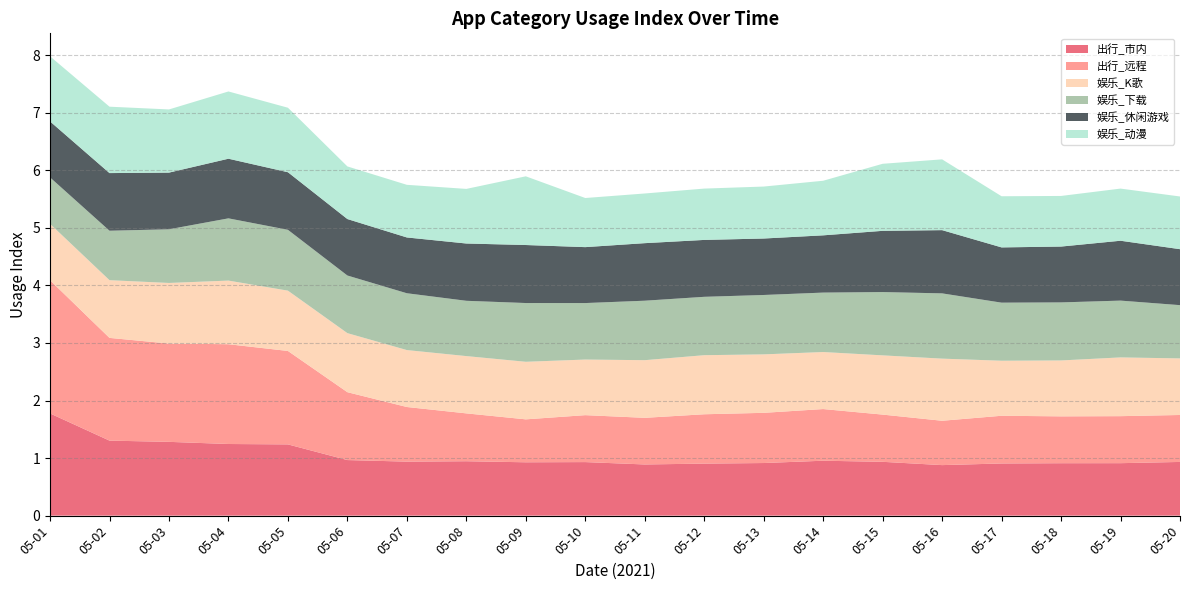

Reading left to right, list all the values displayed in this chart.

出行_市内: 1.8	1.3	1.3	1.2	1.2	1.0	0.9	0.9	0.9	0.9	0.9	0.9	0.9	1.0	0.9	0.9	0.9	0.9	0.9	0.9
出行_远程: 2.3	1.8	1.7	1.7	1.6	1.2	0.9	0.8	0.7	0.8	0.8	0.9	0.9	0.9	0.8	0.8	0.8	0.8	0.8	0.8
娱乐_K歌: 1.0	1.0	1.1	1.1	1.0	1.0	1.0	1.0	1.0	1.0	1.0	1.0	1.0	1.0	1.0	1.1	1.0	1.0	1.0	1.0
娱乐_下载: 0.8	0.9	0.9	1.1	1.1	1.0	1.0	1.0	1.0	1.0	1.0	1.0	1.0	1.0	1.1	1.1	1.0	1.0	1.0	0.9
娱乐_休闲游戏: 1.0	1.0	1.0	1.0	1.0	1.0	1.0	1.0	1.0	1.0	1.0	1.0	1.0	1.0	1.1	1.1	1.0	1.0	1.0	1.0
娱乐_动漫: 1.1	1.2	1.1	1.2	1.1	0.9	0.9	0.9	1.2	0.9	0.9	0.9	0.9	0.9	1.2	1.2	0.9	0.9	0.9	0.9